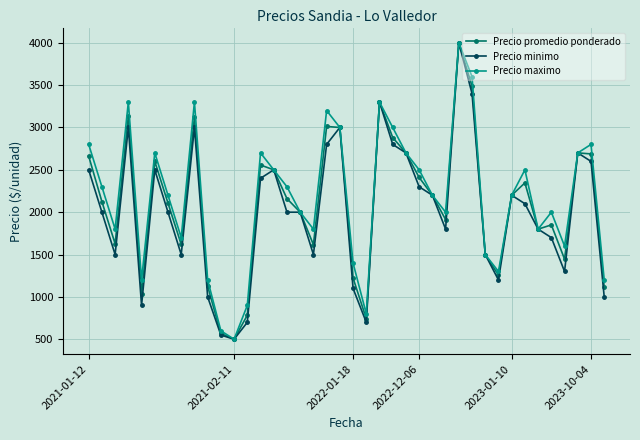

At how many categories does at least one series exceed 1962?

25